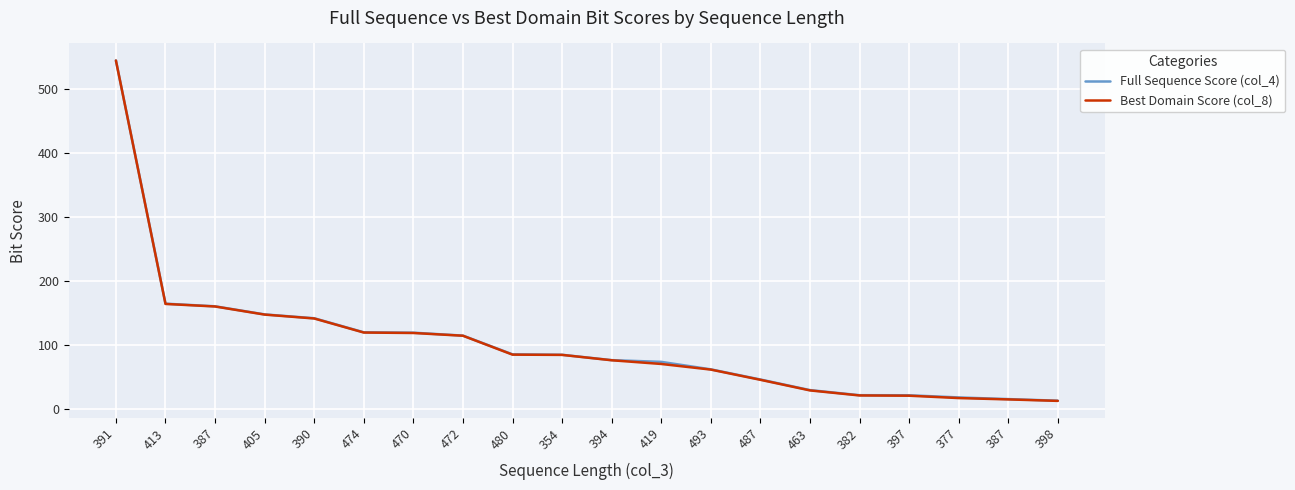

How many lines are shown in the chart?

2